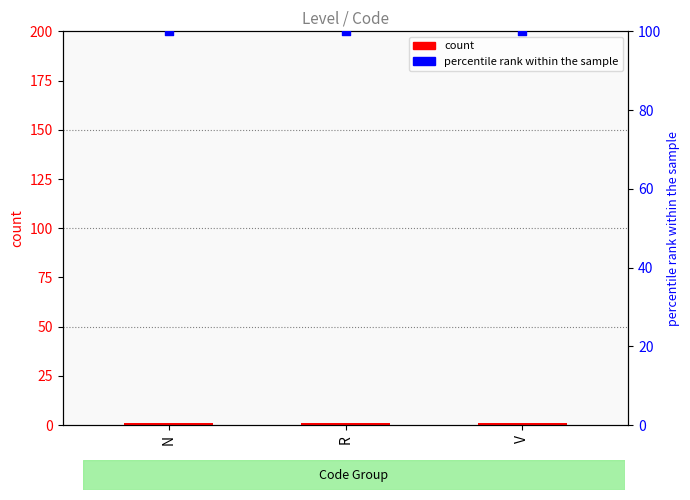

Which series reaches the maximum Y coordinate?

percentile rank within the sample